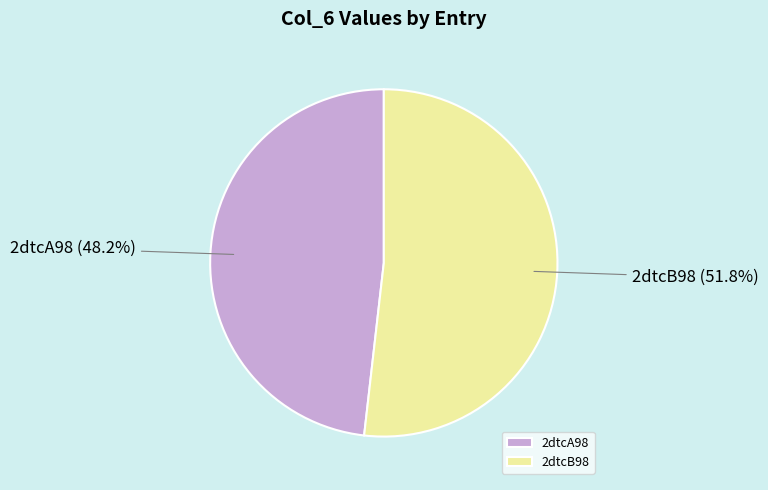

To the nearest percent, what is the average slice percentage?

50%